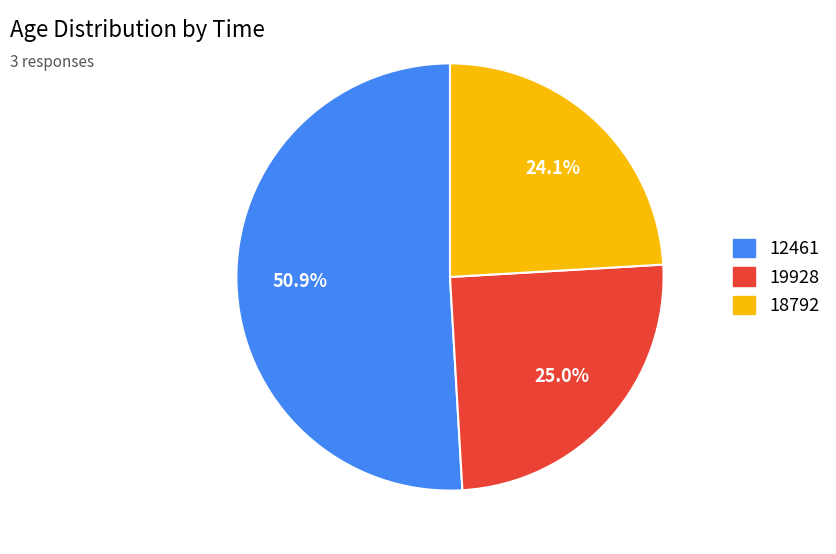

Is 12461 the majority of the pie?

Yes